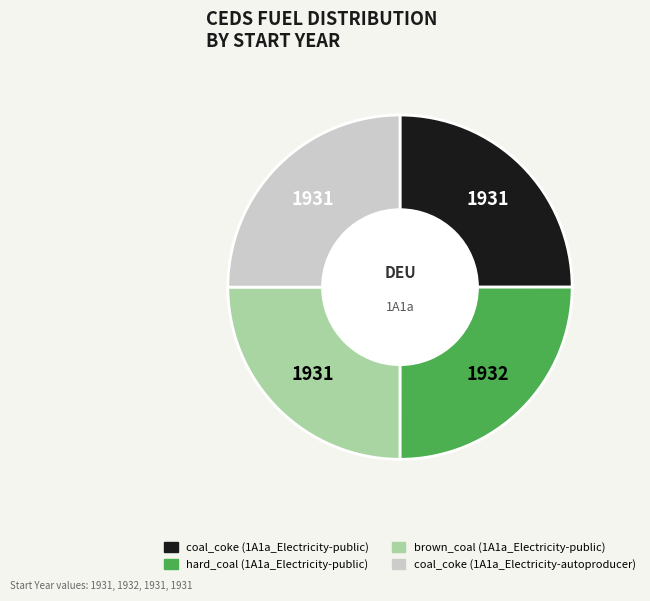

The coal_coke (1A1a_Electricity-autoproducer) slice represents 14% of the pie. True or false?

False